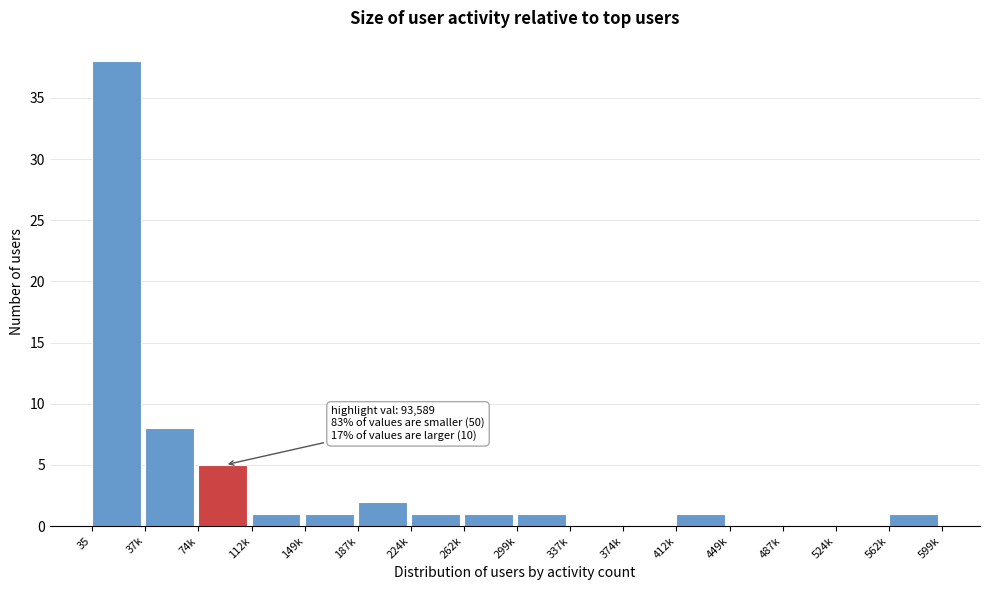

Reading left to right, what are all the values shown in this chart?

35=38	37k=8	74k=5	112k=1	149k=1	187k=2	224k=1	262k=1	299k=1	337k=0	374k=0	412k=1	449k=0	487k=0	524k=0	562k=1